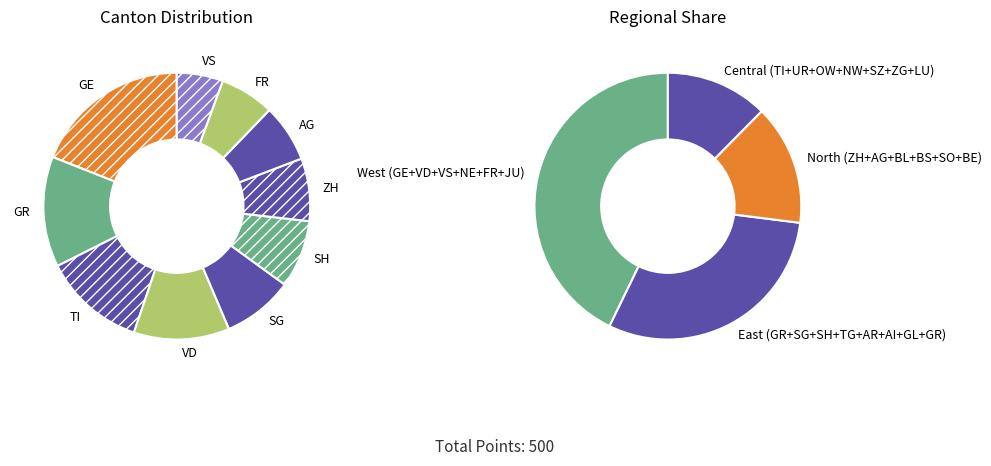

Is it true that ZH is 22% of the pie?

False